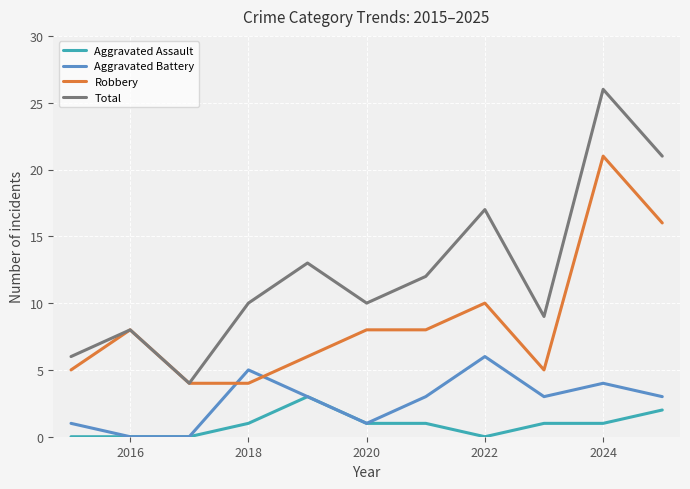

Which series has the widest spread of values?

Total